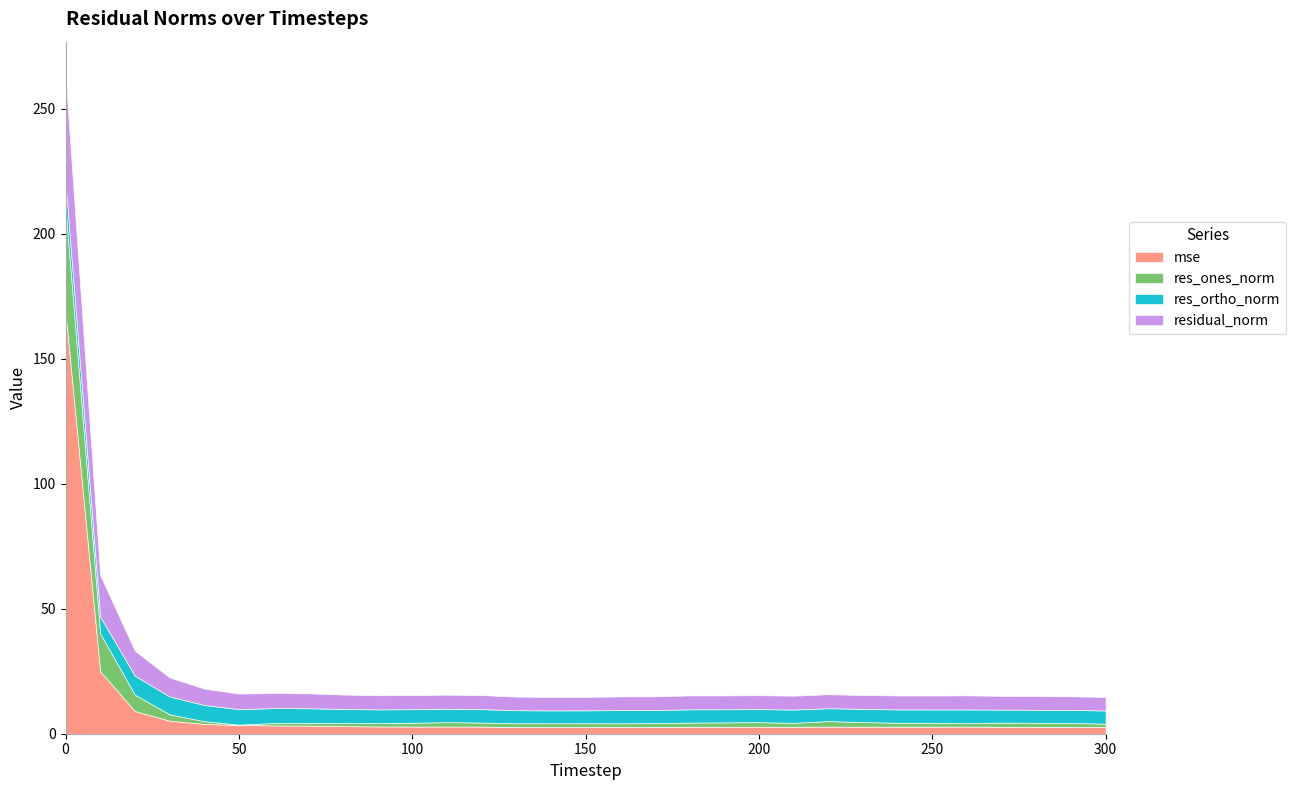

Which series ends up on top after the final intersection of res_ortho_norm and mse?

res_ortho_norm